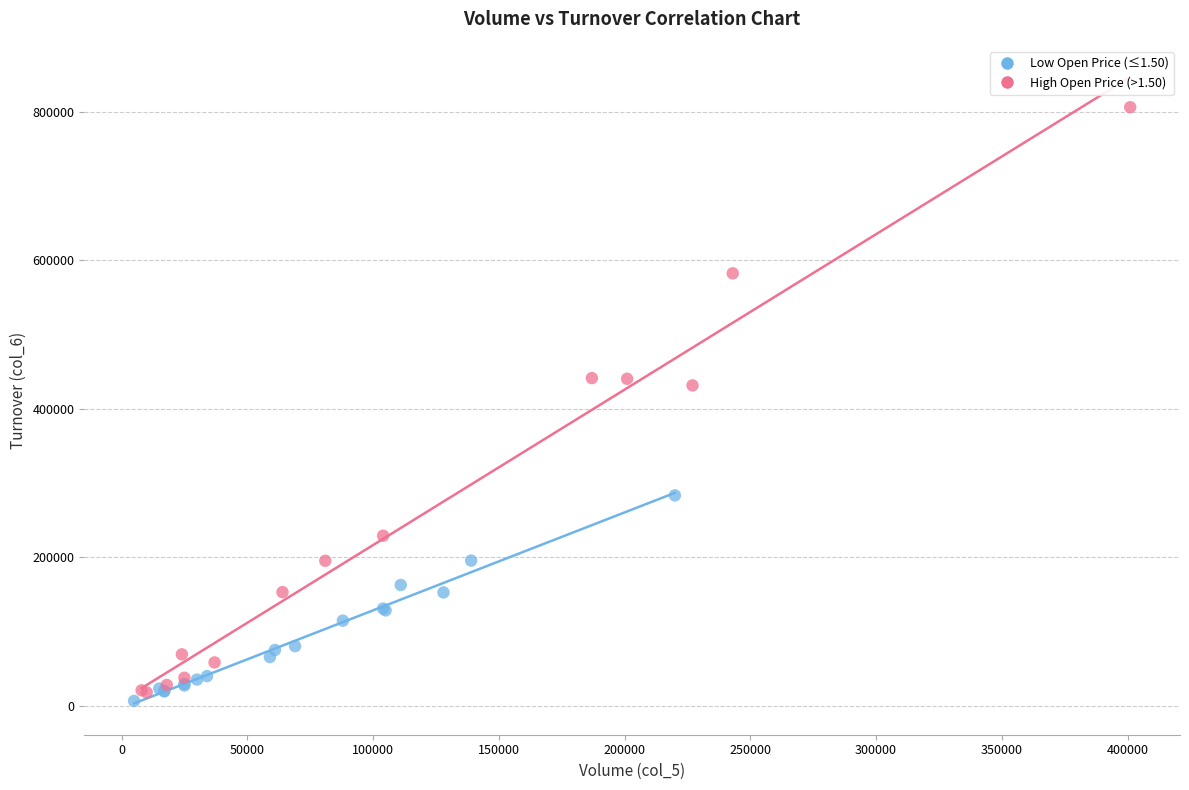

What are all the series names shown in the legend?

Low Open Price (≤1.50), High Open Price (>1.50)